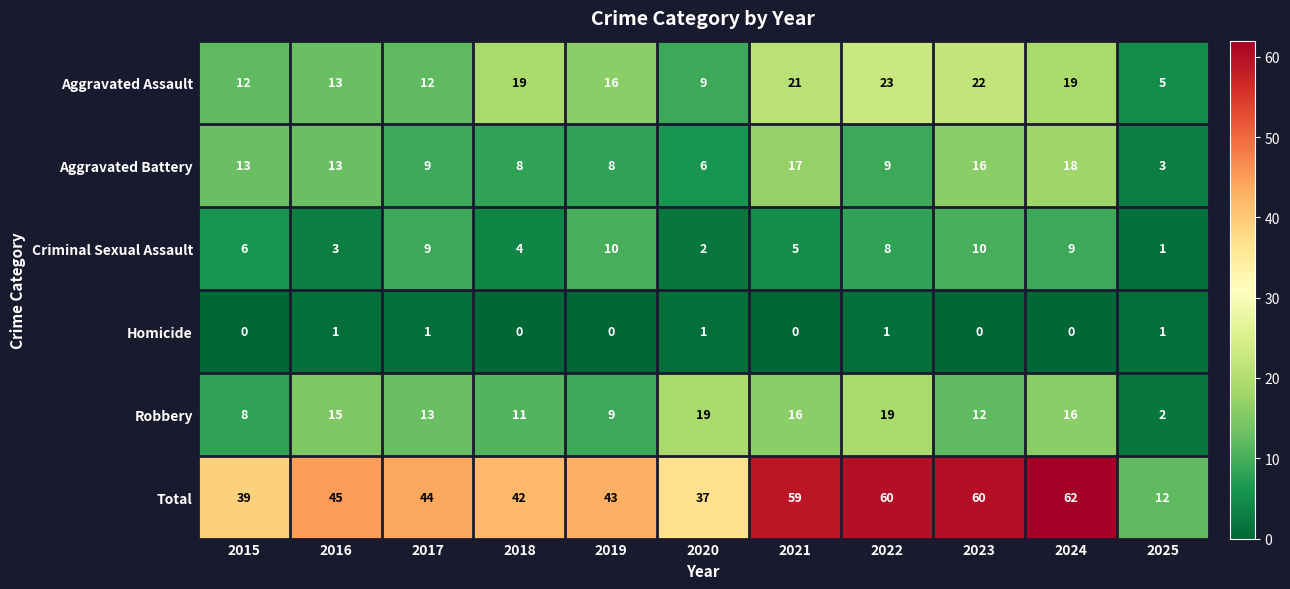

What is the difference between the second highest and minimum values in the Aggravated Assault series?

17